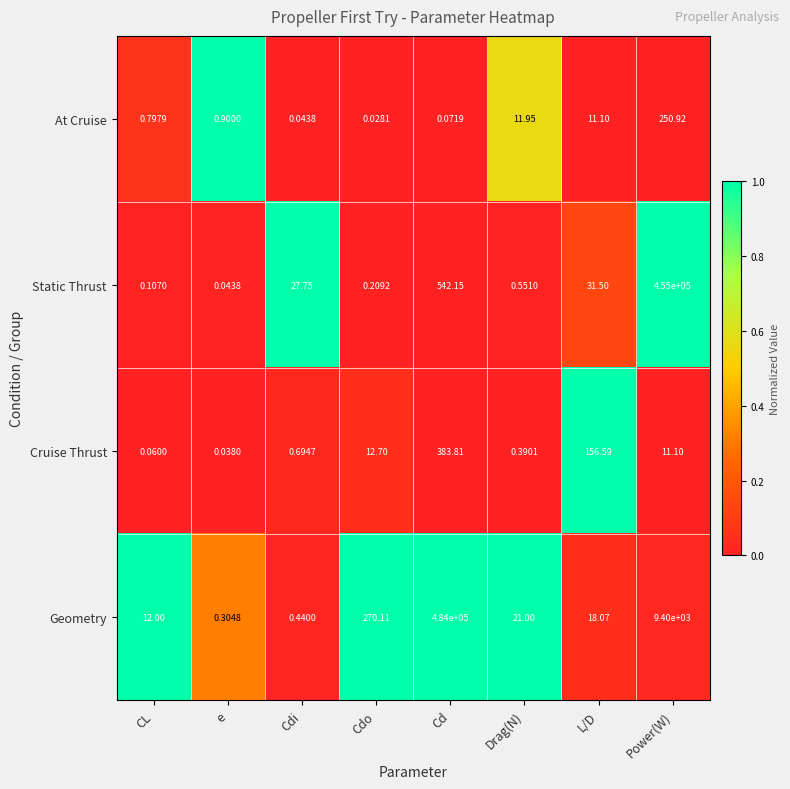

What is the maximum value shown in the chart?

484000.0